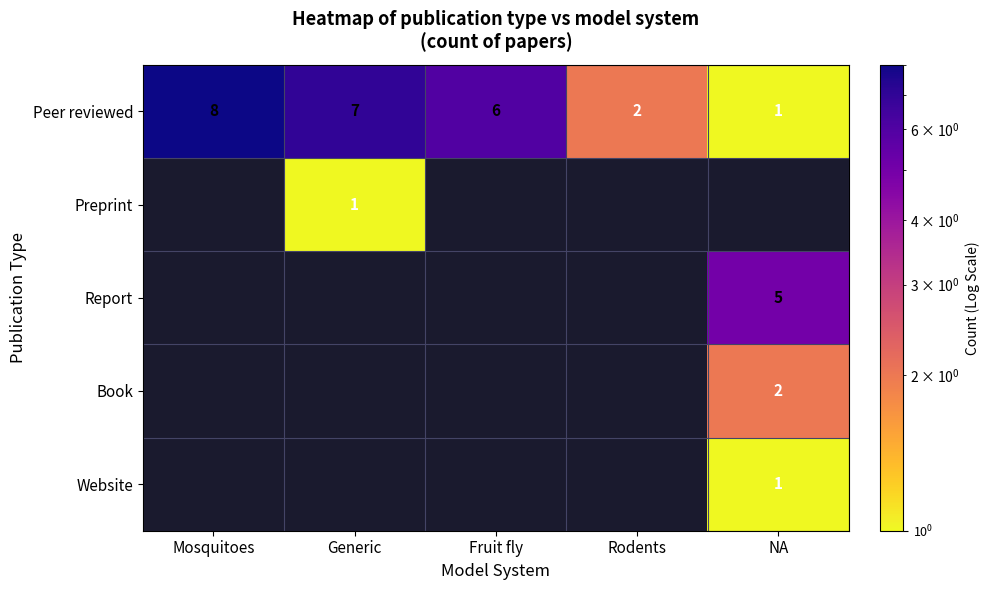

At how many categories does at least one series exceed 2?

4